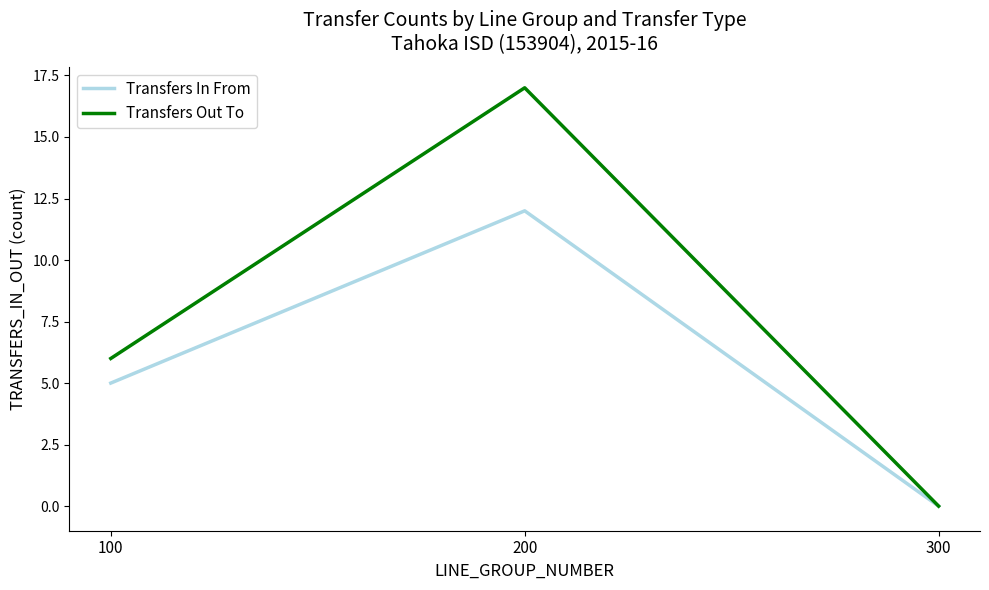

Count the number of categories in the chart.

3